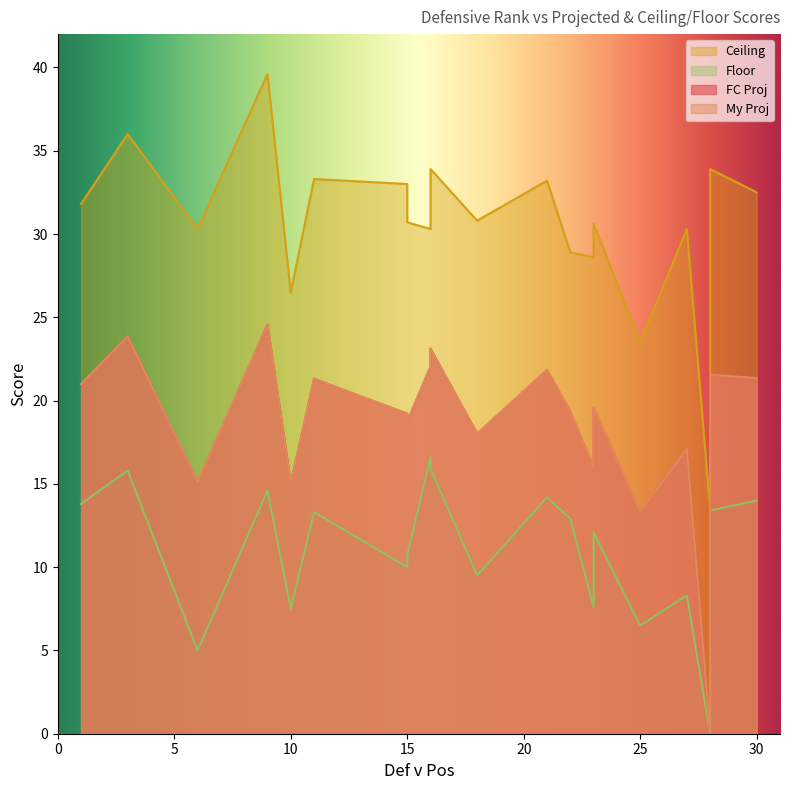

What is the sum of all My Proj values?

372.0